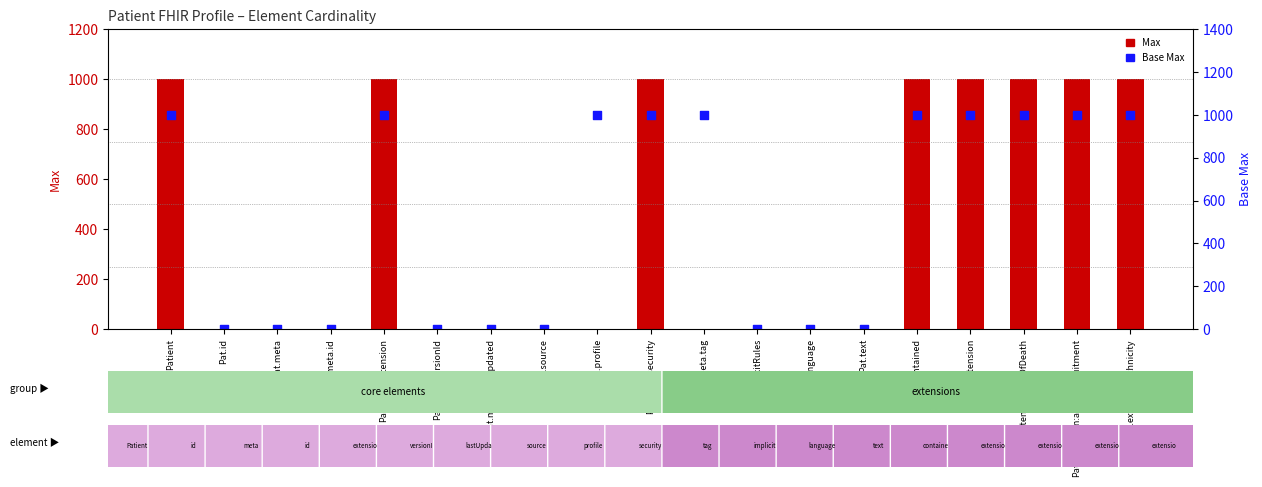

Which series reaches the maximum Y coordinate?

Max